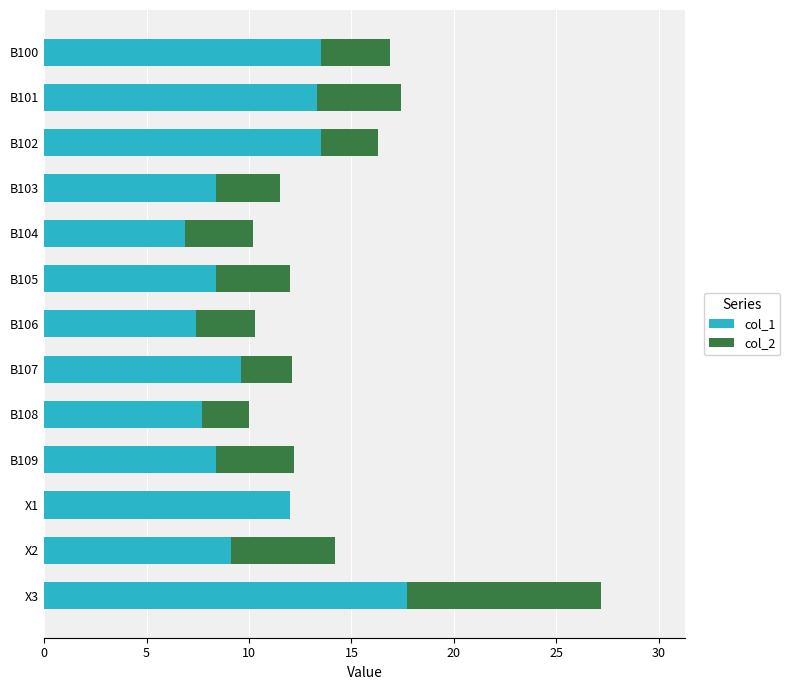

What is the sum of the col_1 values at B103 and B108?

16.1